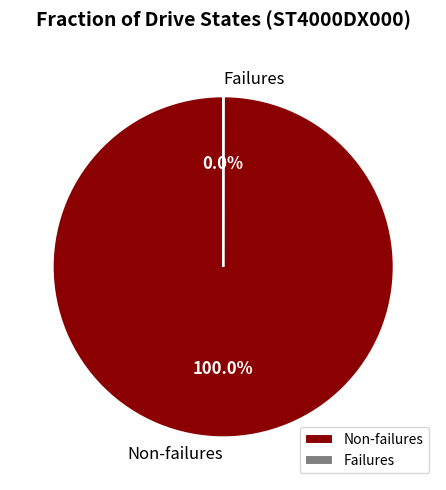

Which slice is the largest?

Non-failures